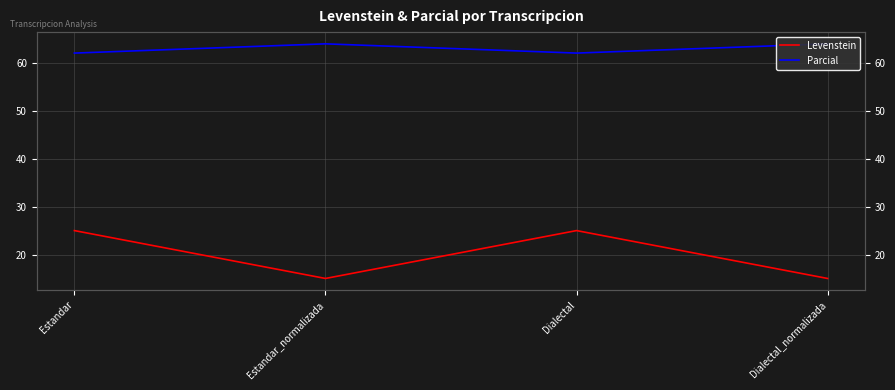

The Parcial series shows 83.0 at Dialectal. True or false?

False